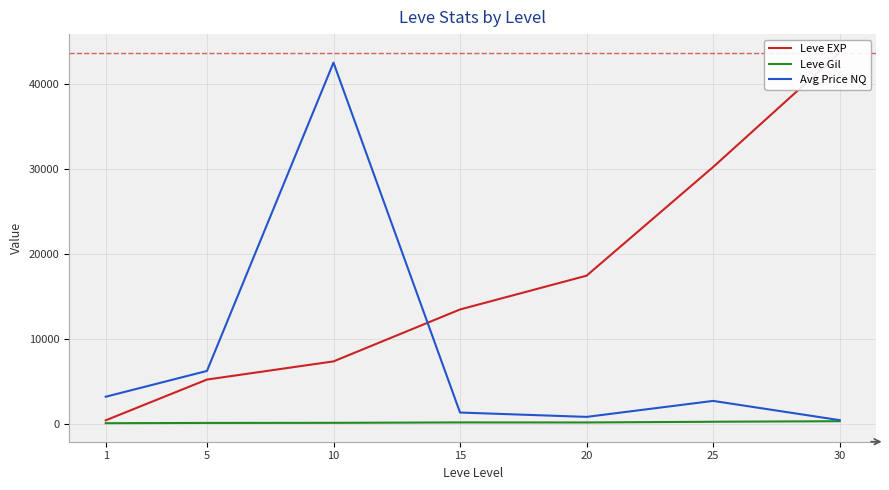

Where does the Avg Price NQ series first go above 2750?

1